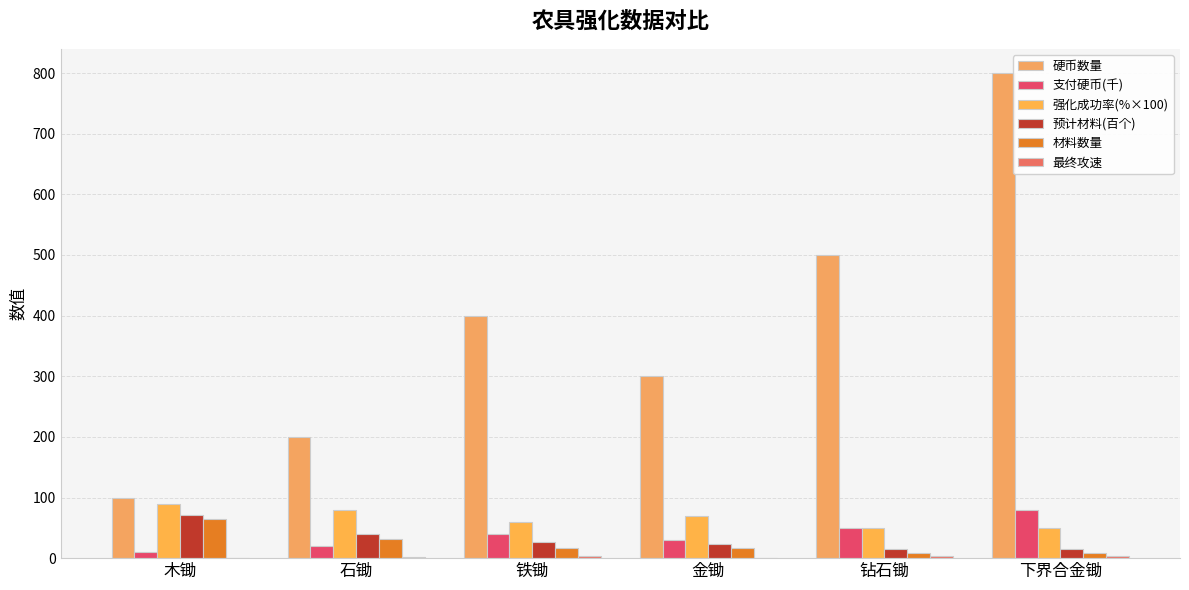

How many 硬币数量 values are between 200 and 500?

4